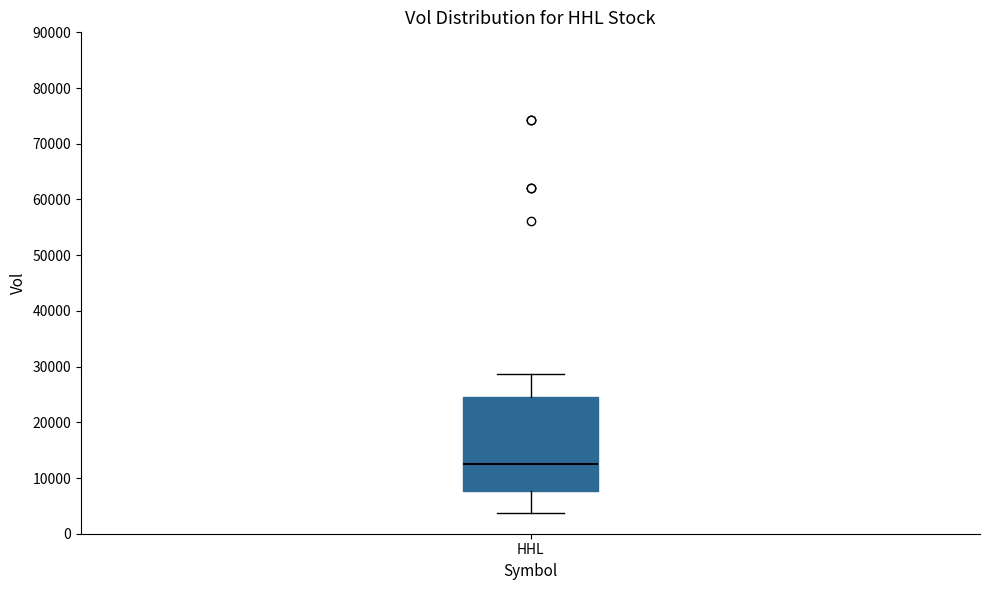

Read this box plot against the y-axis: the position of the median line, the range covered by the box, and the ends of both whiskers. The values are not printed on the chart, so give them approximately, as read against the axis.

median 13000, box 8000 to 24000, whiskers 4000 to 29000